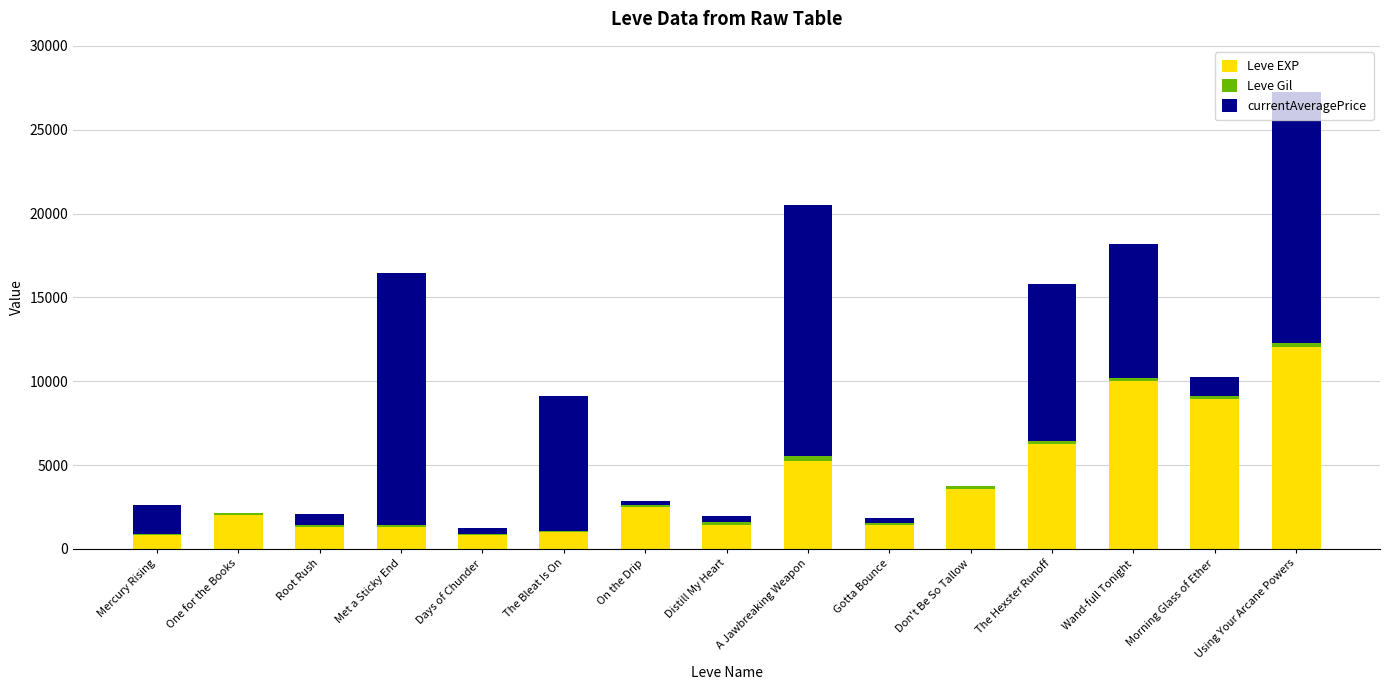

What is the maximum value for Leve EXP?

12030